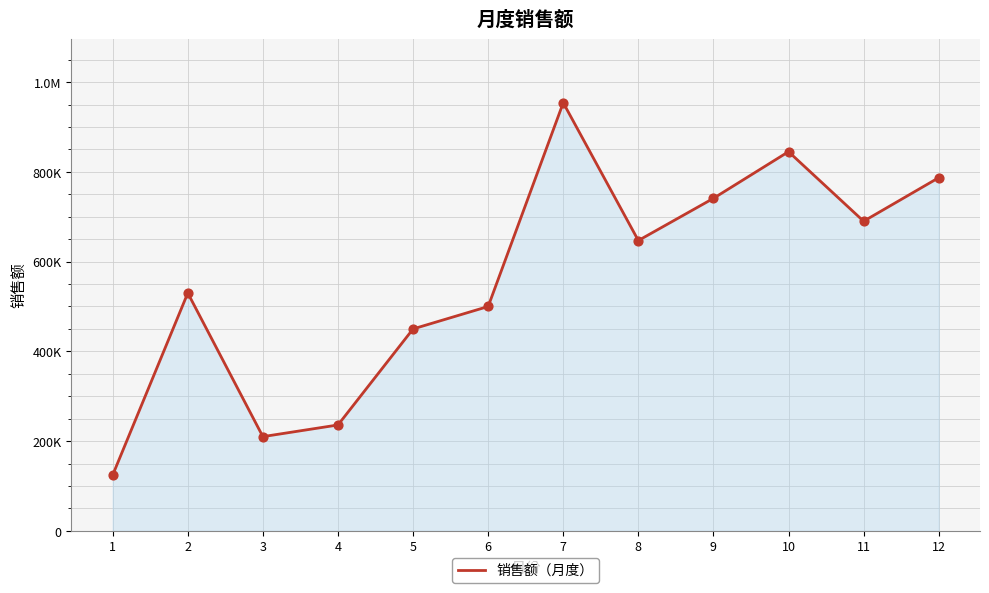

Between 12 and 7, which is larger?

7